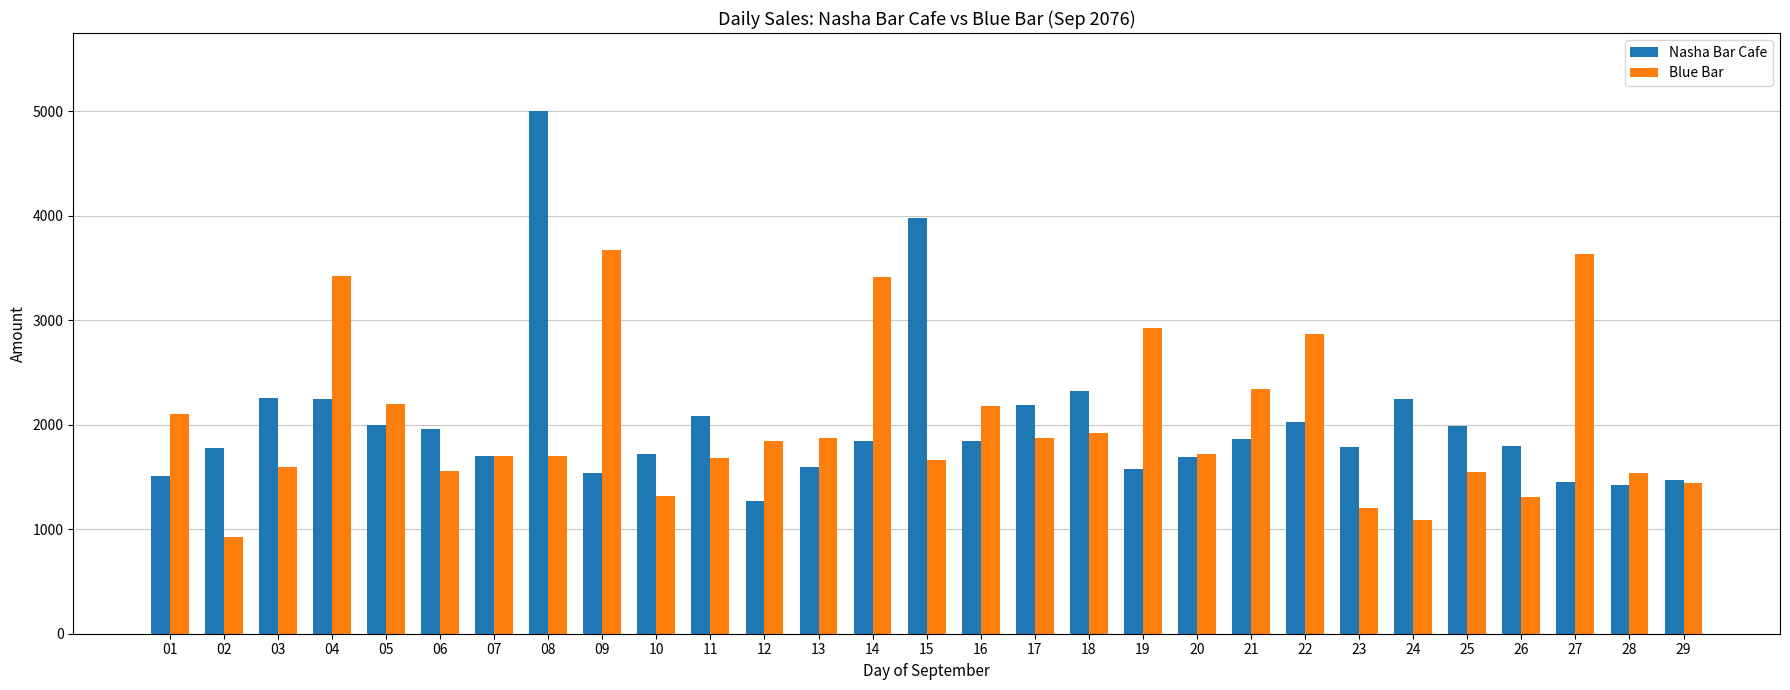

What is the highest value of the Blue Bar series?

3675